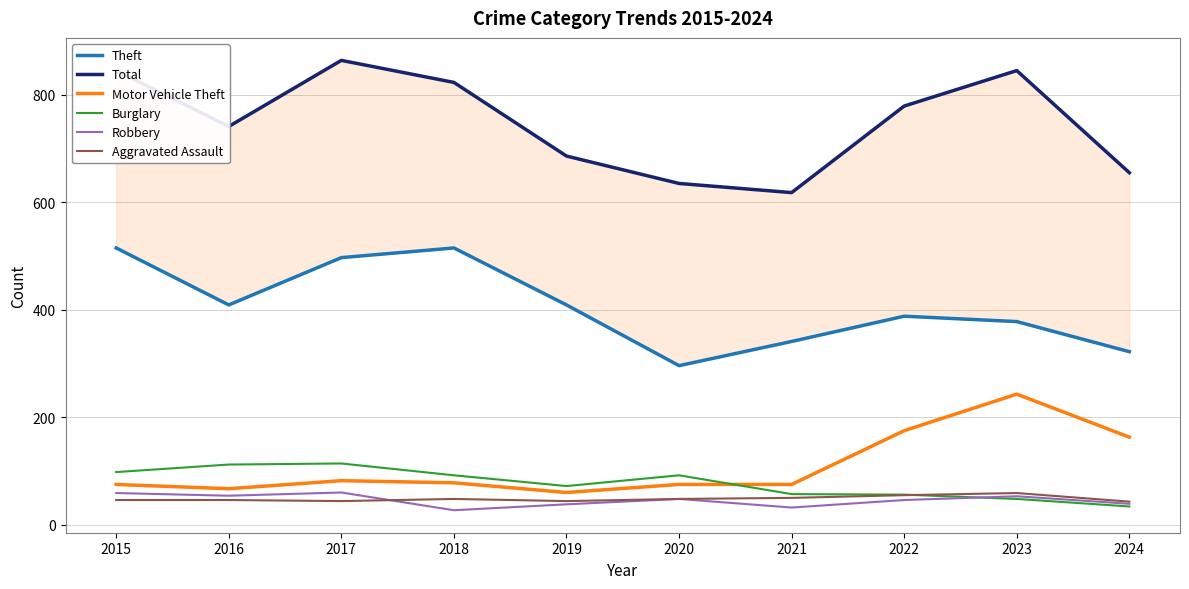

What is the spread (max minus min) of values at 2024?

621